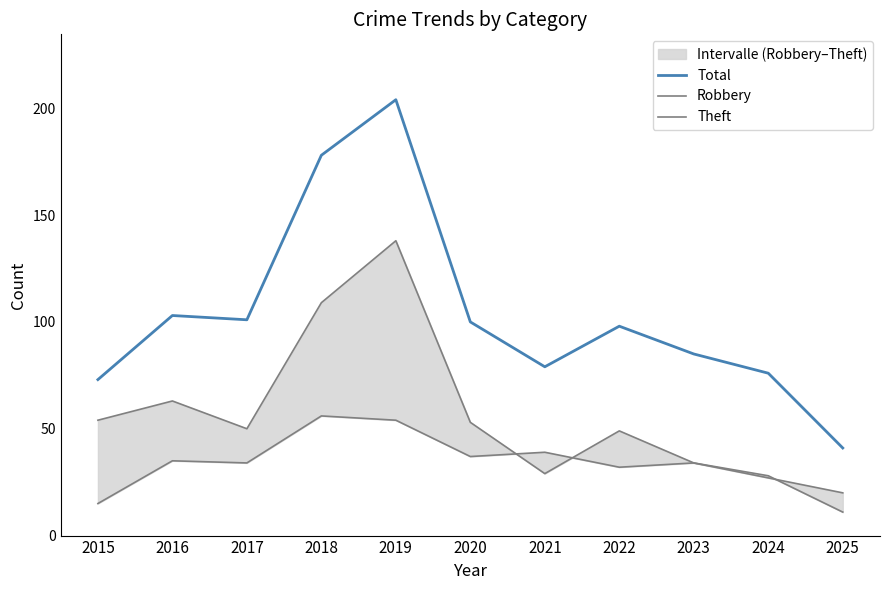

What is the value of the Total point at the 8th from the left?

98